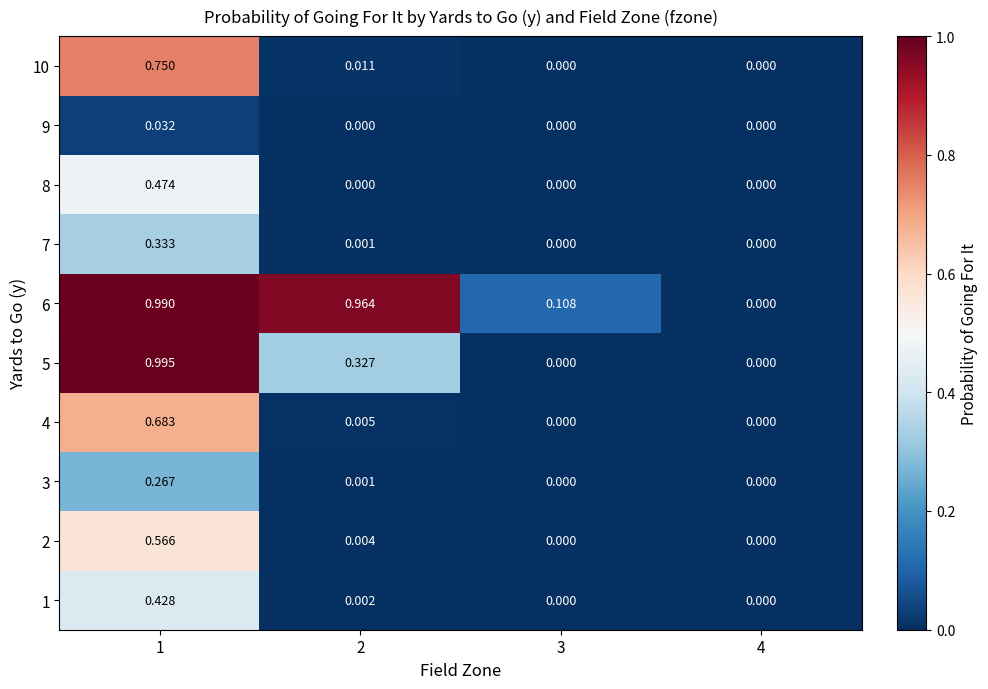

Is the value of 4 at 2 greater than the value of 2 at 2?

Yes